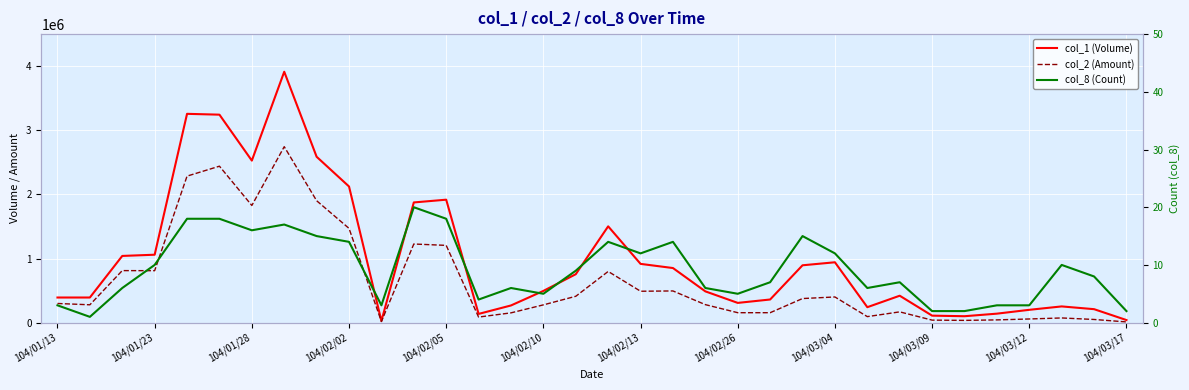

What are all the series names shown in the legend?

col_1 (Volume), col_2 (Amount), col_8 (Count)